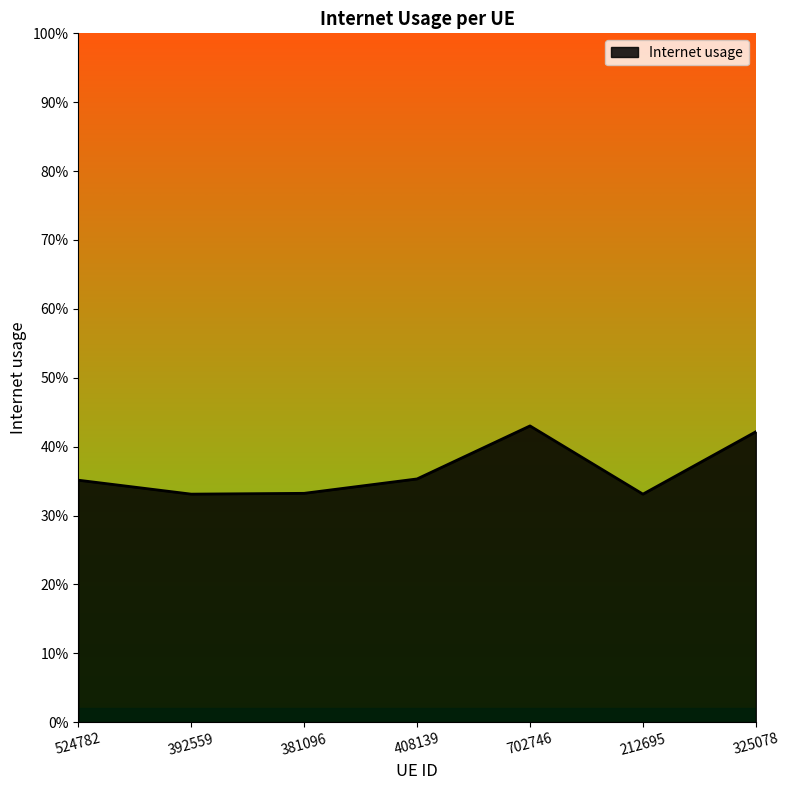

Rank the categories by value from highest to lowest.

702746, 325078, 408139, 524782, 381096, 392559, 212695